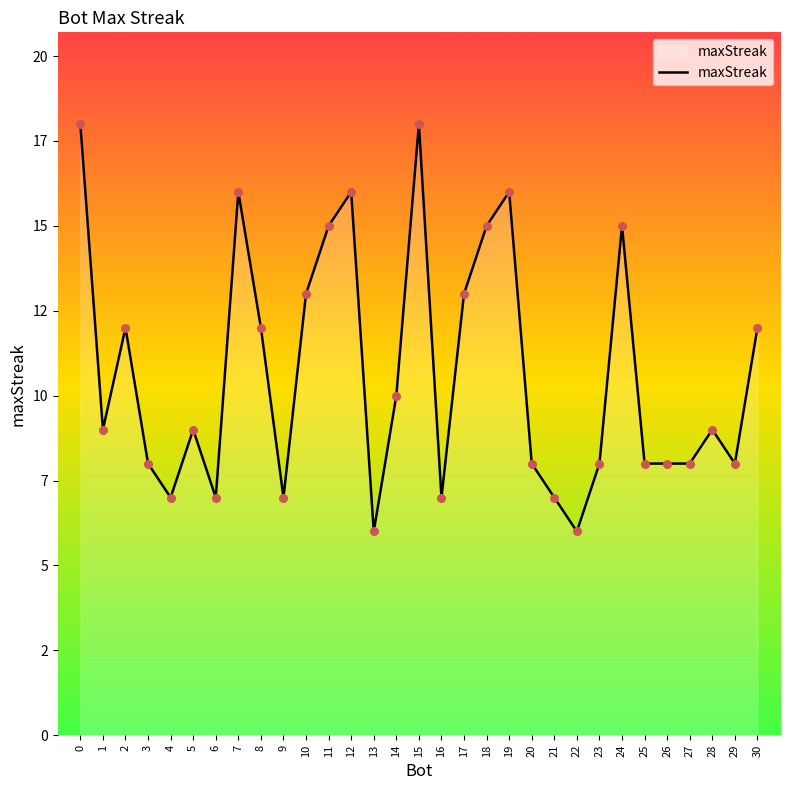

Which has a higher value, 1 or 24?

24